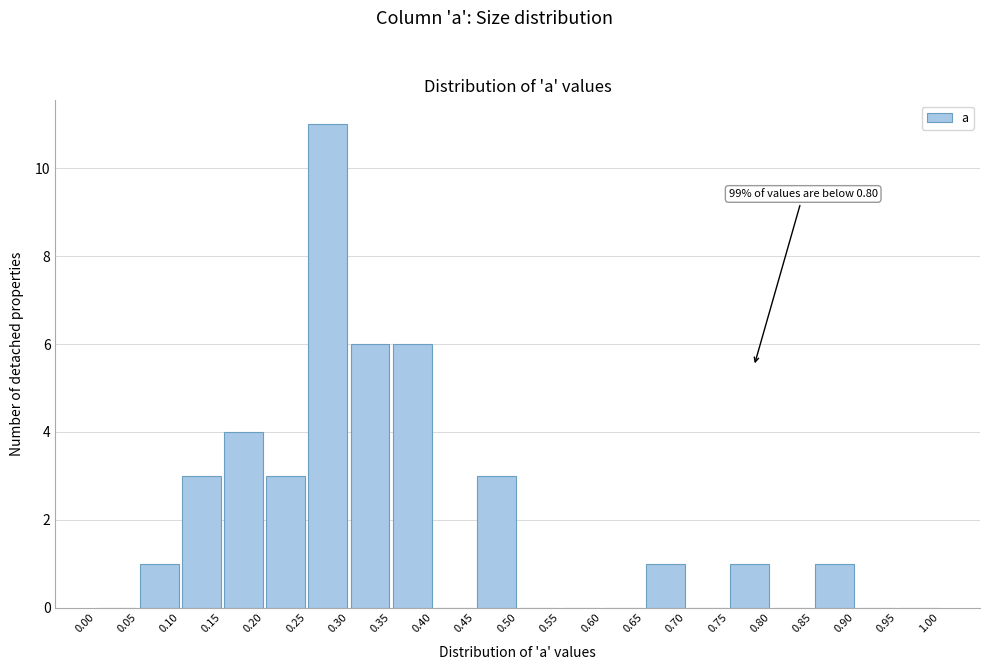

Which range on the x-axis has the tallest bar?

0.25 to 0.30